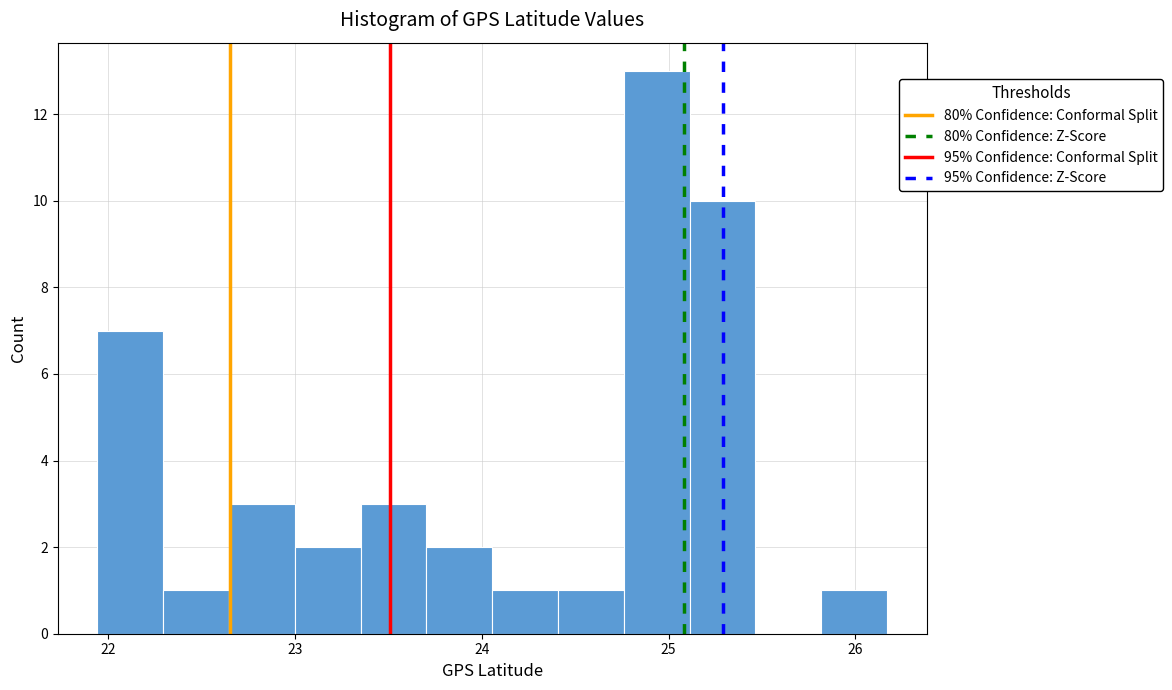

Read against the x-axis, roughly where is the centre of the tallest bar?

24.9